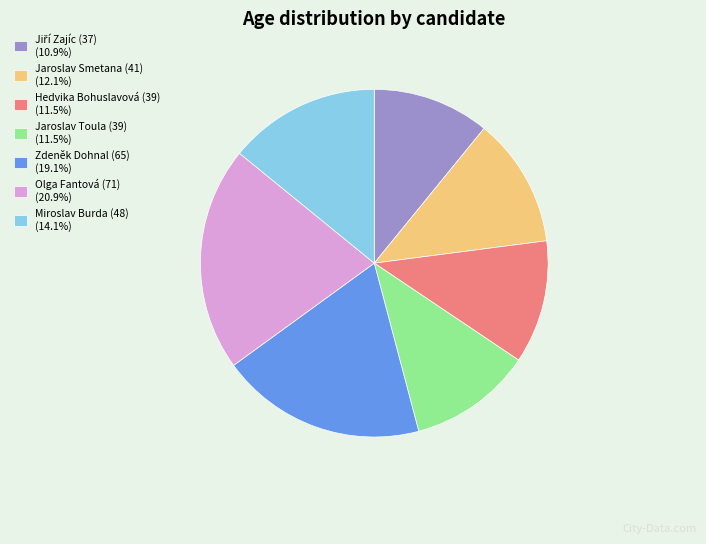

Is Jaroslav Toula (39) (11.5%) the majority of the pie?

No